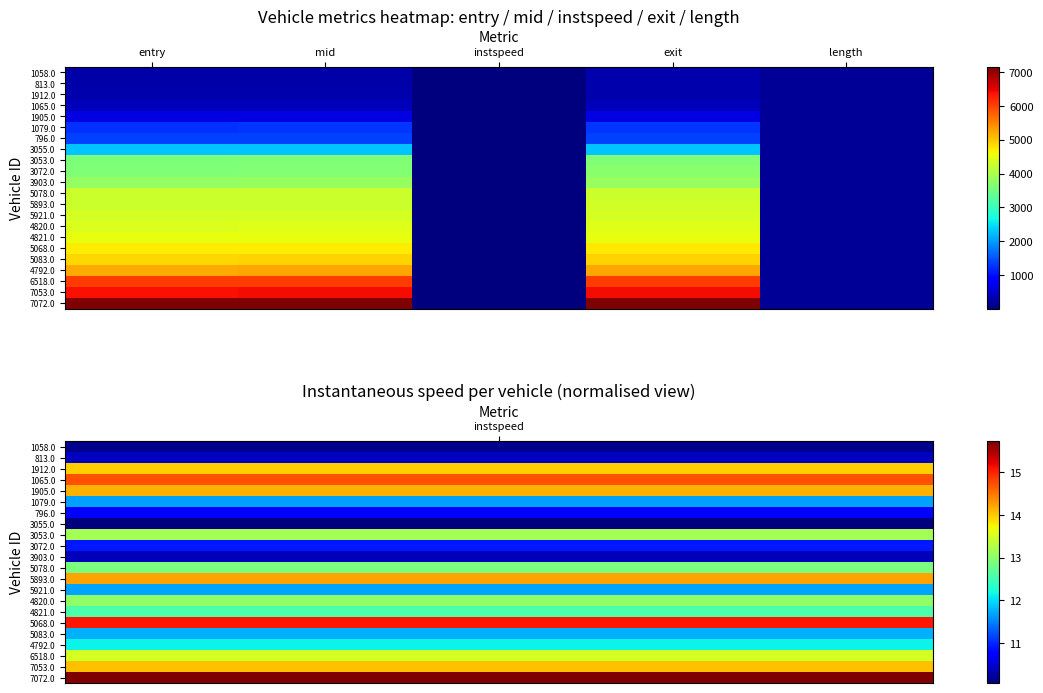

What is the total value across all series at entry?

73962.6